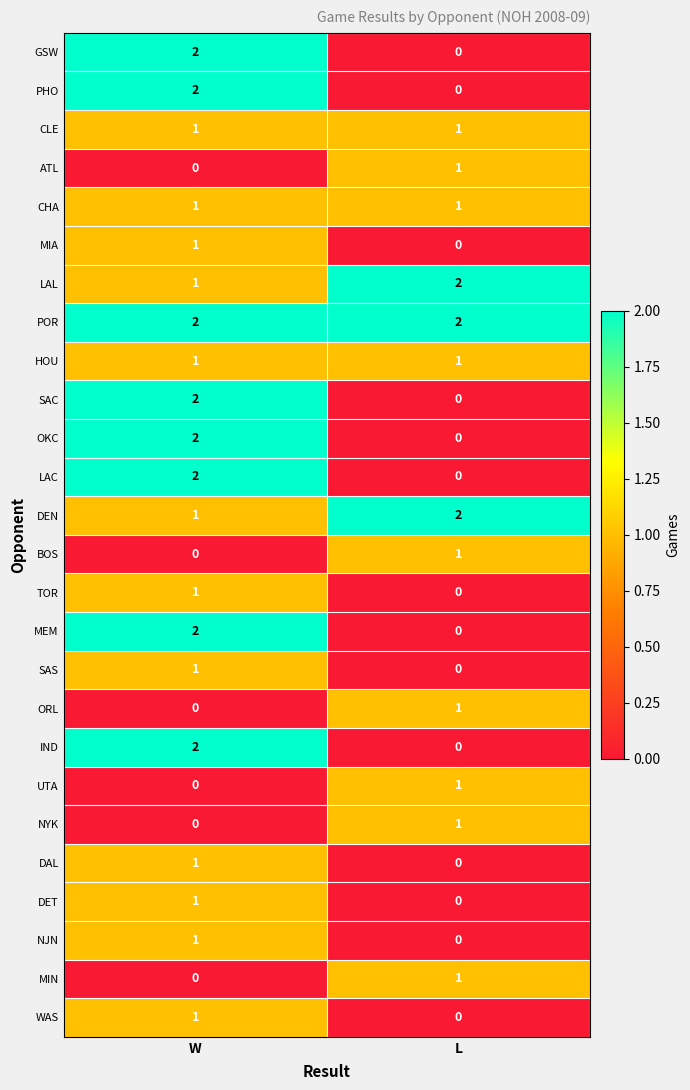

At which category is the sum across all series the highest?

W